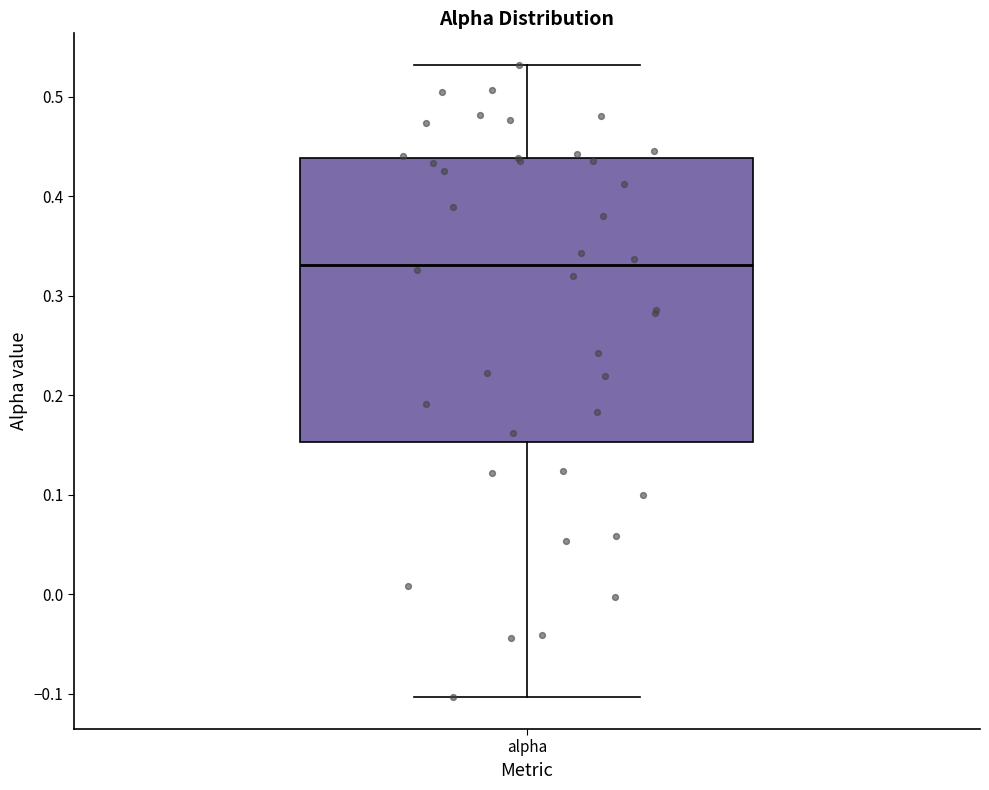

Where does the median line of the box for alpha sit on the y-axis? The values are not printed on the chart, so give them approximately, as read against the axis.

0.33